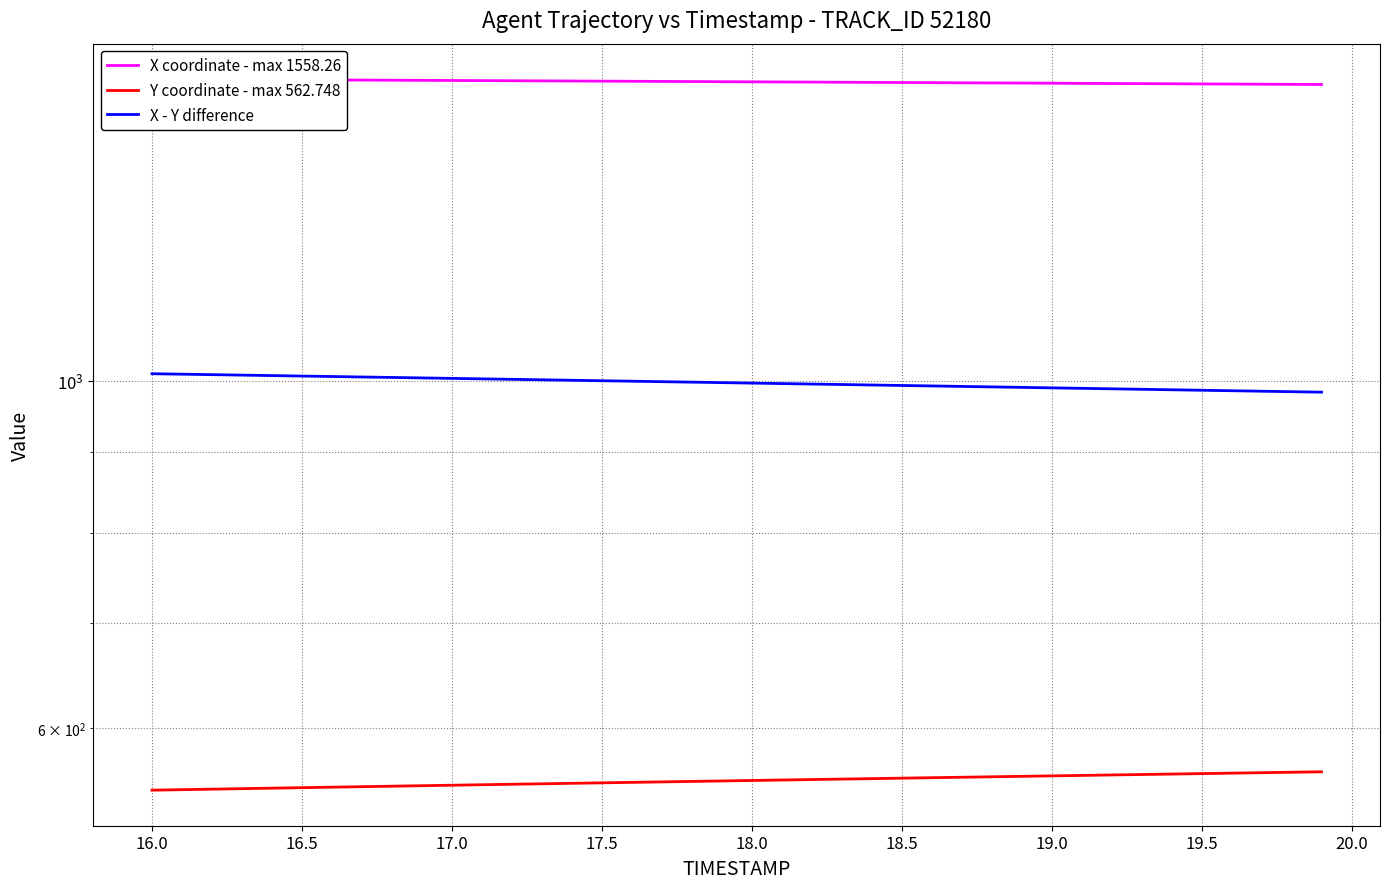

Which series has the largest range (max minus min)?

X - Y difference